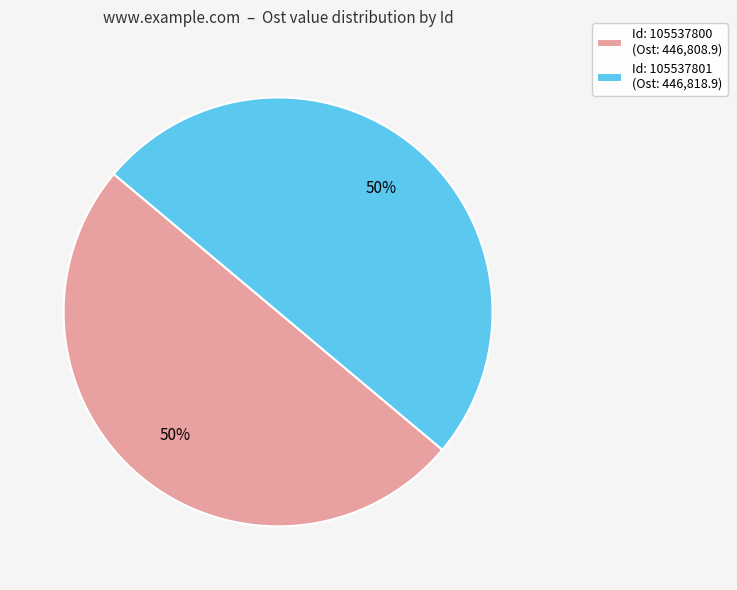

How many slices are in this pie chart?

2